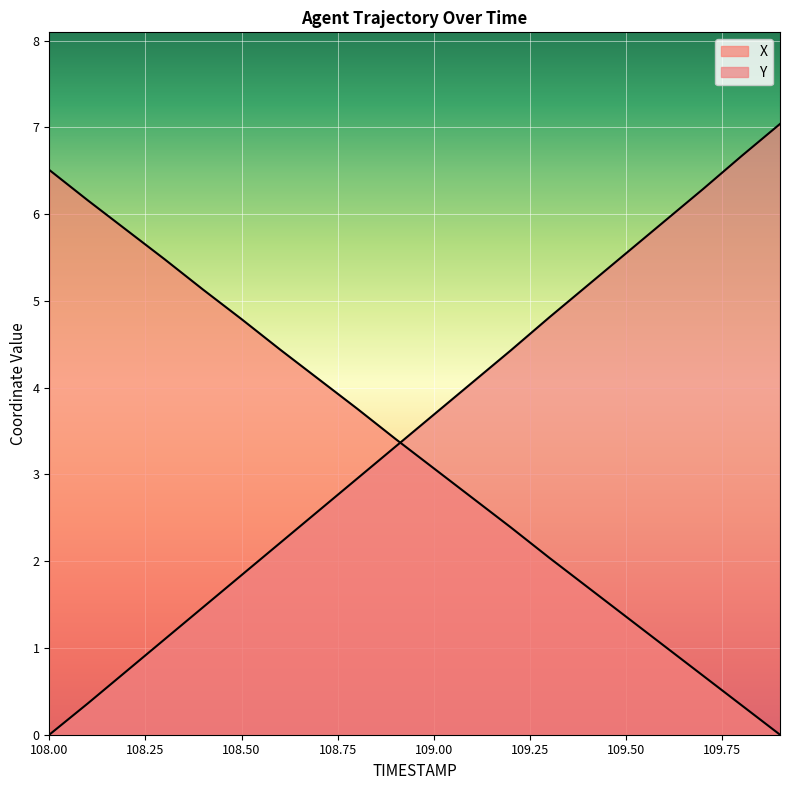

What is the difference between the maximum and second lowest values in the Y series?

6.7